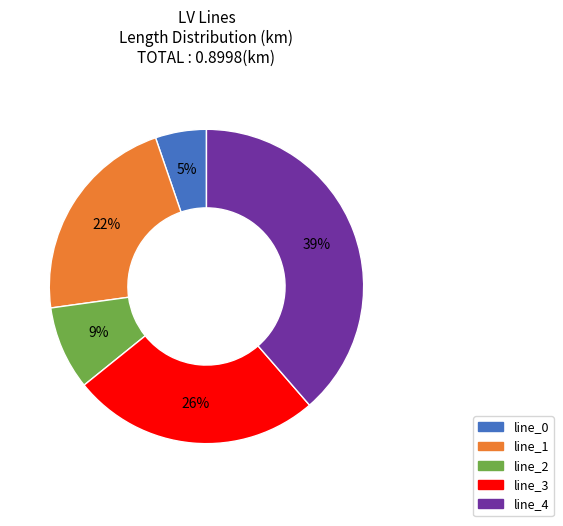

The line_0 slice represents 5% of the pie. True or false?

True